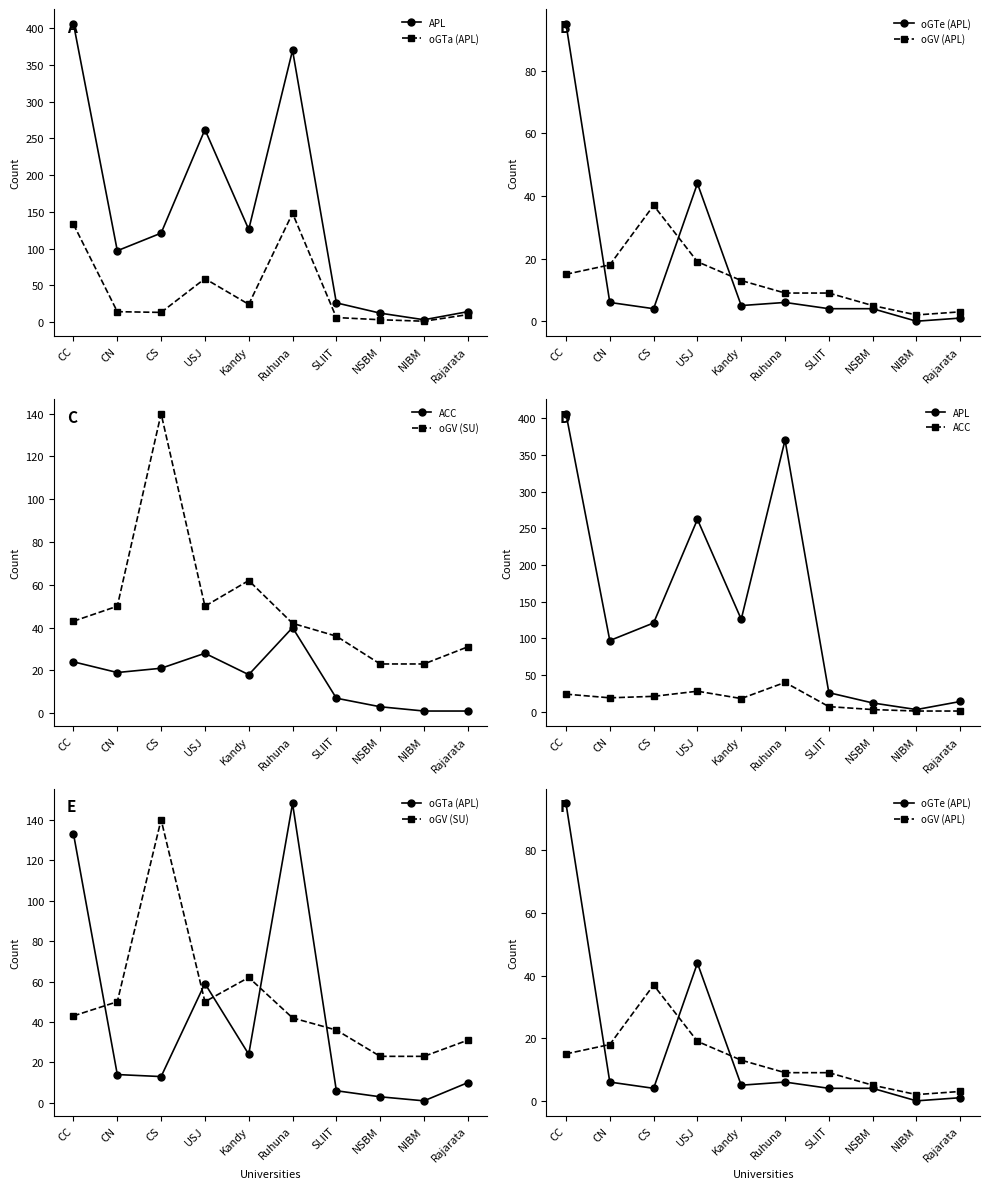

List the series in order of their peak value, highest first.

APL, oGTa (APL), oGV (SU), oGTe (APL), ACC, oGV (APL)